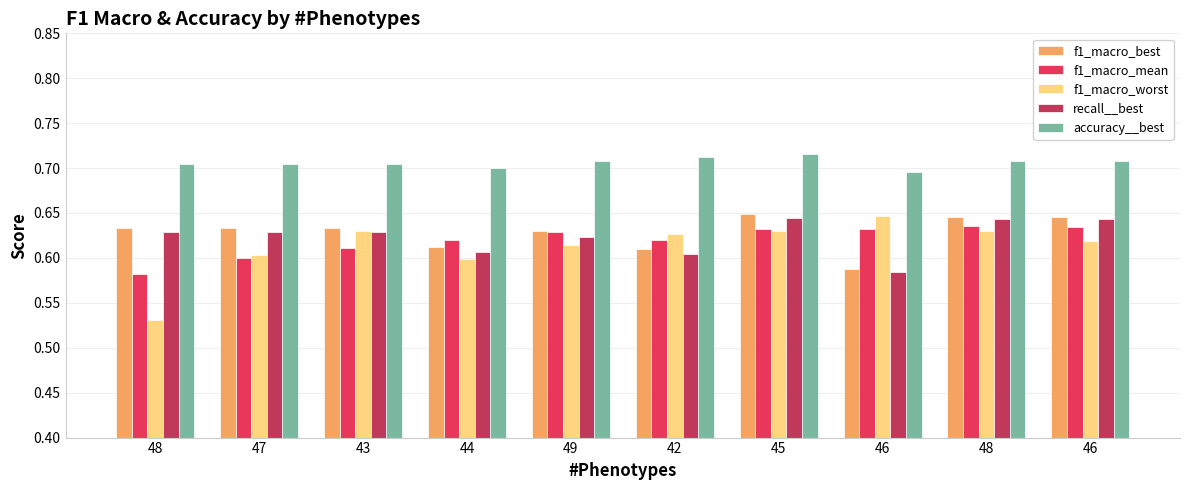

What are all the series names shown in the legend?

f1_macro_best, f1_macro_mean, f1_macro_worst, recall__best, accuracy__best